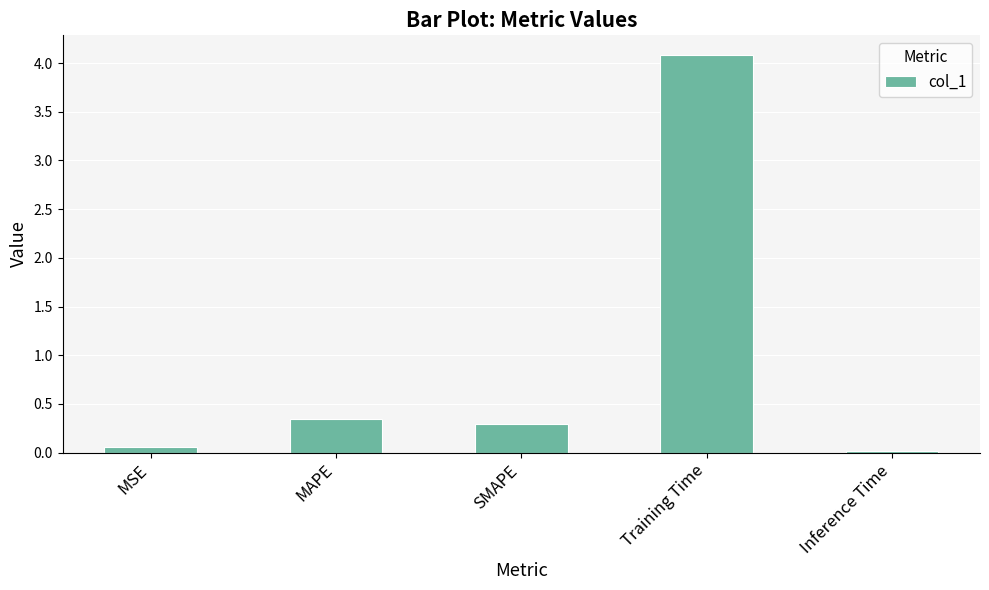

The value at Training Time is 1.7. True or false?

False